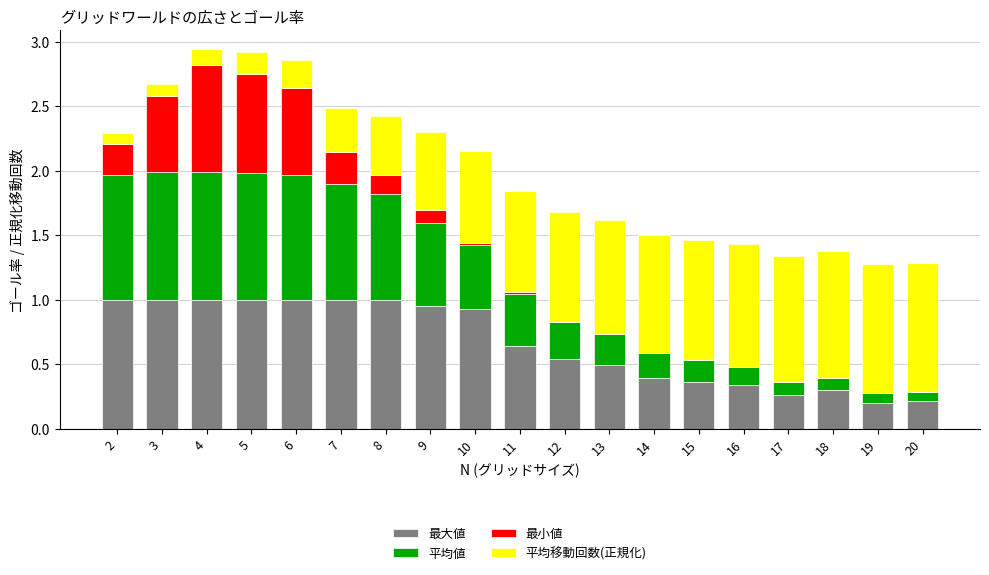

What is the sum of all 最大値 values?

12.6